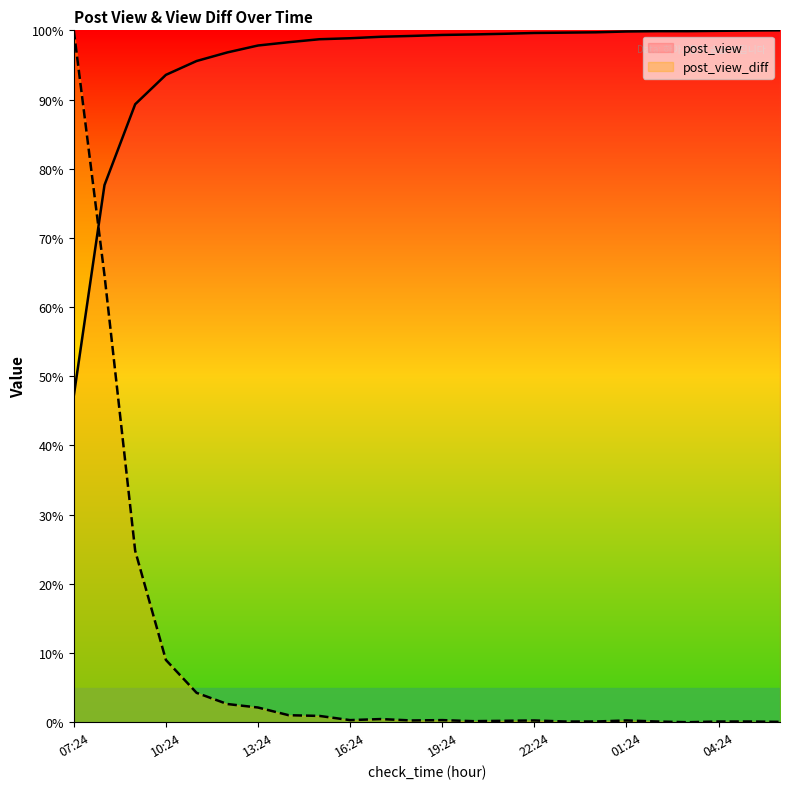

Rank the series by their average value, from highest to lowest.

post_view, post_view_diff